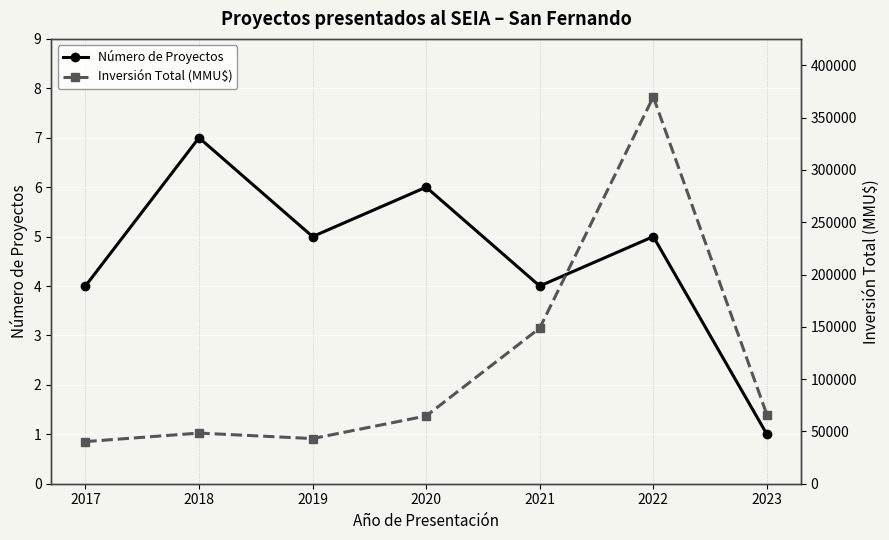

Is this an area chart (filled region under the line)?

No